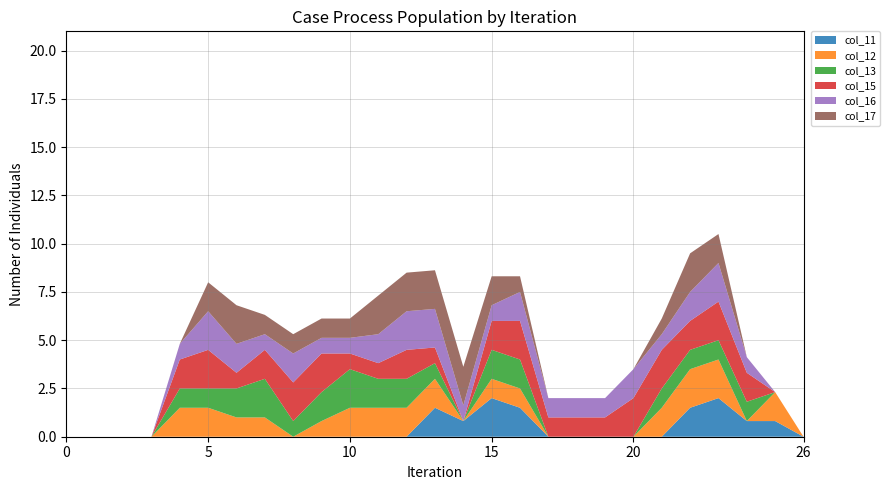

Reading left to right, extract all data points from this chart.

col_11: 0=0.0	1=0.0	2=0.0	3=0.0	4=0.0	5=0.0	6=0.0	7=0.0	8=0.0	9=0.0	10=0.0	11=0.0	12=0.0	13=1.5	14=0.8	15=2.0	16=1.5	17=0.0	18=0.0	19=0.0	20=0.0	21=0.0	22=1.5	23=2.0	24=0.8	25=0.8	26=0.0
col_12: 0=0.0	1=0.0	2=0.0	3=0.0	4=1.5	5=1.5	6=1.0	7=1.0	8=0.0	9=0.8	10=1.5	11=1.5	12=1.5	13=1.5	14=0.0	15=1.0	16=1.0	17=0.0	18=0.0	19=0.0	20=0.0	21=1.5	22=2.0	23=2.0	24=0.0	25=1.5	26=0.0
col_13: 0=0.0	1=0.0	2=0.0	3=0.0	4=1.0	5=1.0	6=1.5	7=2.0	8=0.8	9=1.5	10=2.0	11=1.5	12=1.5	13=0.8	14=0.0	15=1.5	16=1.5	17=0.0	18=0.0	19=0.0	20=0.0	21=1.0	22=1.0	23=1.0	24=1.0	25=0.0	26=0.0
col_15: 0=0.0	1=0.0	2=0.0	3=0.0	4=1.5	5=2.0	6=0.8	7=1.5	8=2.0	9=2.0	10=0.8	11=0.8	12=1.5	13=0.8	14=0.0	15=1.5	16=2.0	17=1.0	18=1.0	19=1.0	20=2.0	21=2.0	22=1.5	23=2.0	24=1.5	25=0.0	26=0.0
col_16: 0=0.0	1=0.0	2=0.0	3=0.0	4=0.8	5=2.0	6=1.5	7=0.8	8=1.5	9=0.8	10=0.8	11=1.5	12=2.0	13=2.0	14=0.8	15=0.8	16=1.5	17=1.0	18=1.0	19=1.0	20=1.5	21=0.8	22=1.5	23=2.0	24=0.8	25=0.0	26=0.0
col_17: 0=0.0	1=0.0	2=0.0	3=0.0	4=0.0	5=1.5	6=2.0	7=1.0	8=1.0	9=1.0	10=1.0	11=2.0	12=2.0	13=2.0	14=2.0	15=1.5	16=0.8	17=0.0	18=0.0	19=0.0	20=0.0	21=0.8	22=2.0	23=1.5	24=0.0	25=0.0	26=0.0